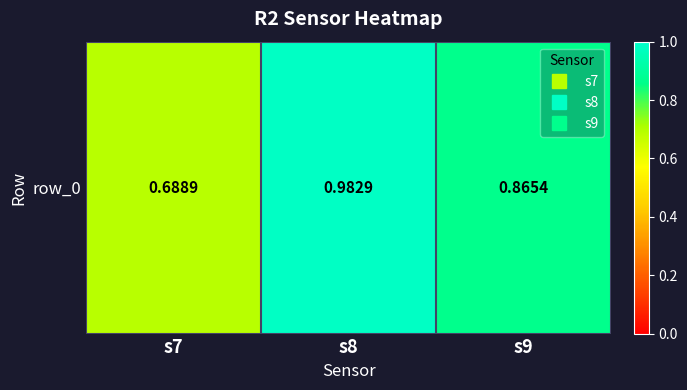

Count the number of data series in this chart.

1